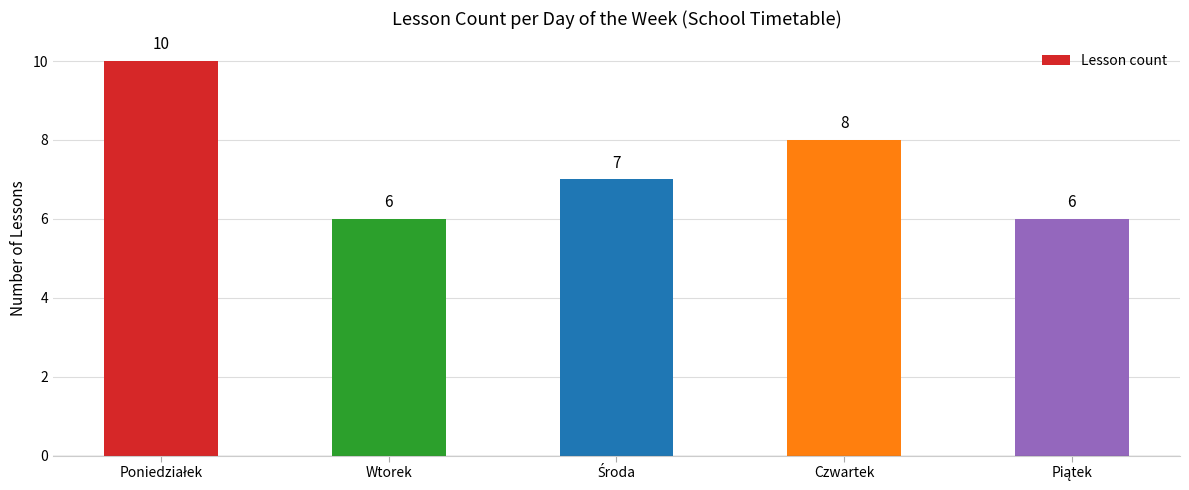

How many series are shown in this chart?

1